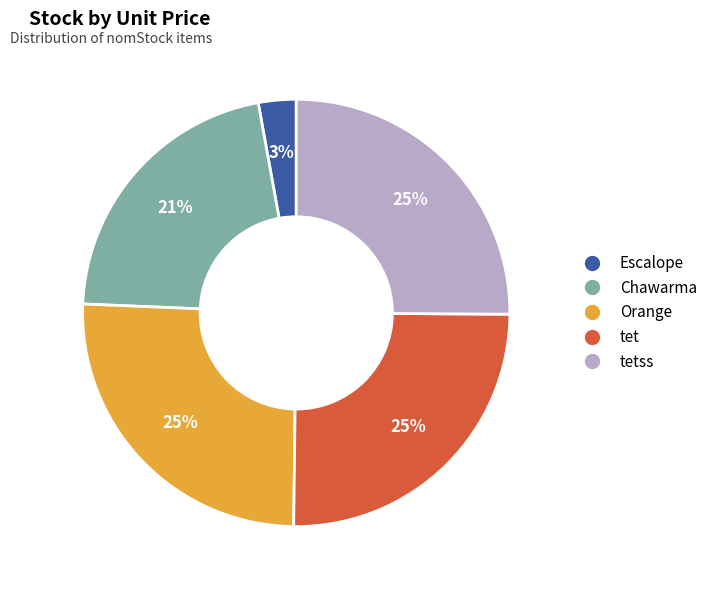

Count the number of slices in the pie.

5